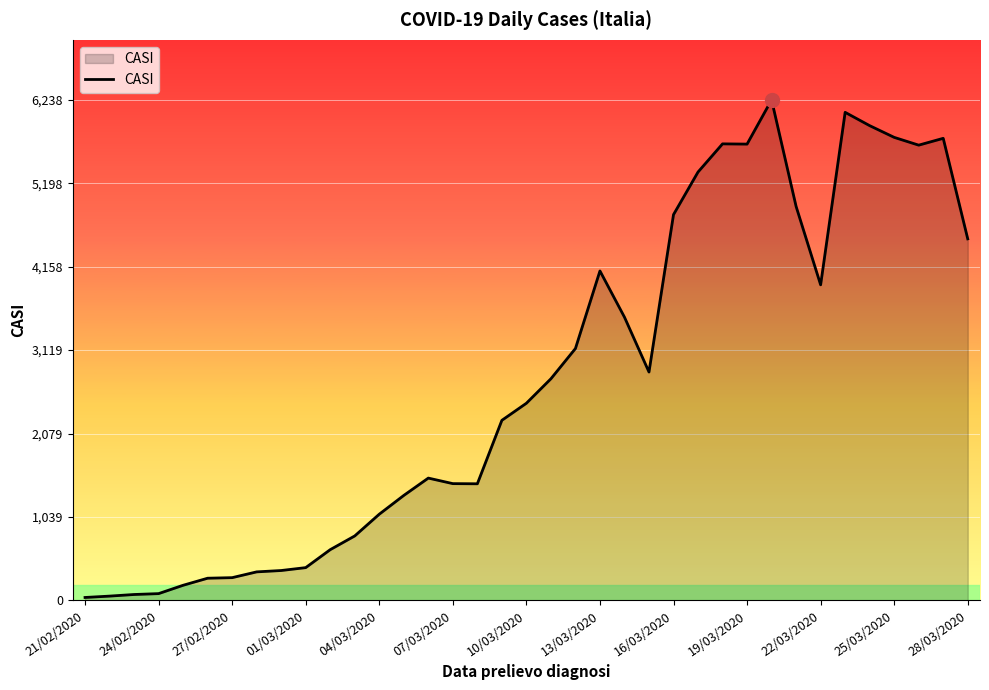

How many lines are shown in the chart?

1